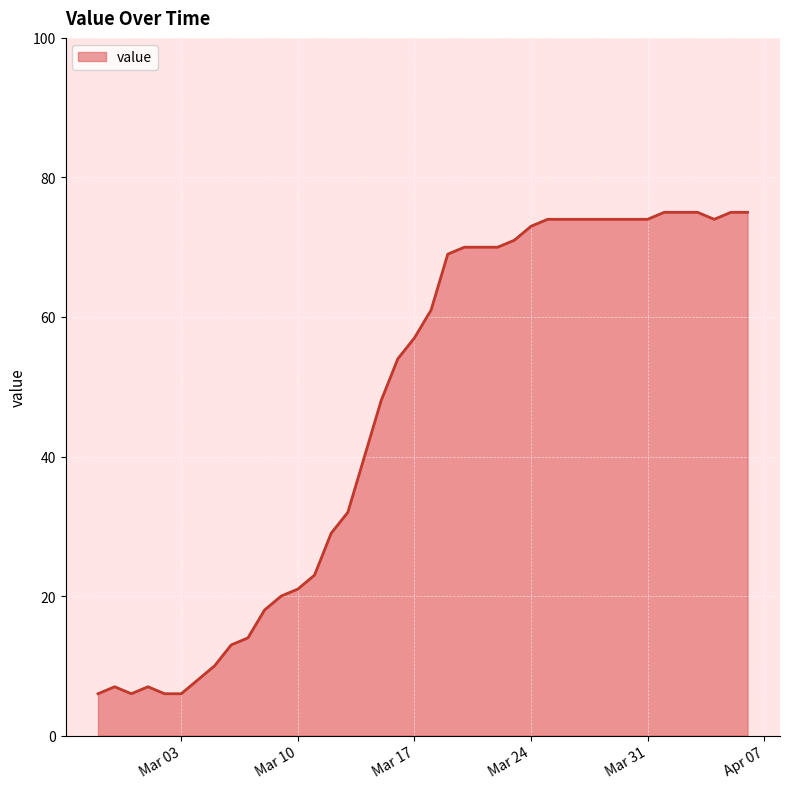

What is the minimum value shown in the chart?

6